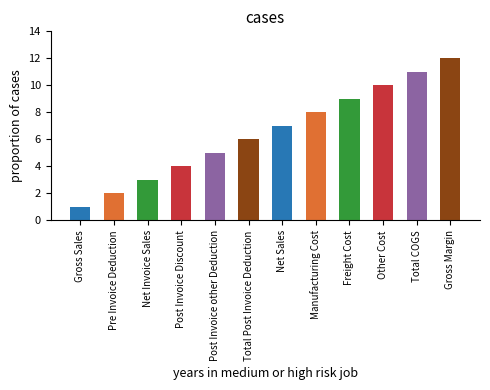

Is it true that the value at Freight Cost is 14?

False